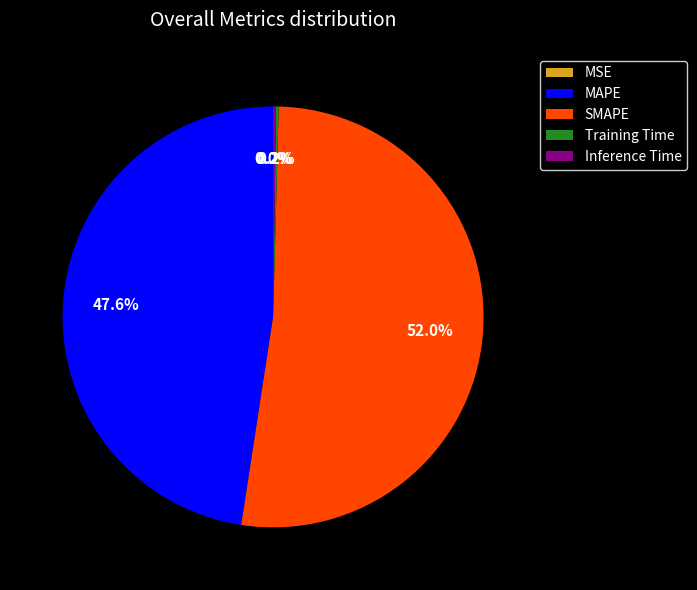

Combined, what portion of the pie is MAPE and SMAPE?

99.6%